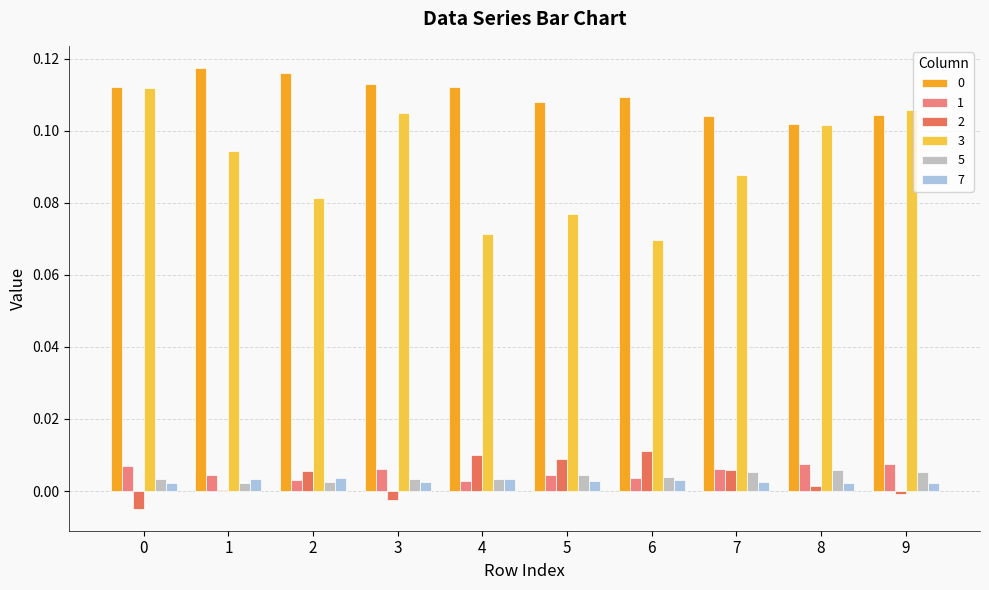

The 7 series shows 0.0 at 7. True or false?

True